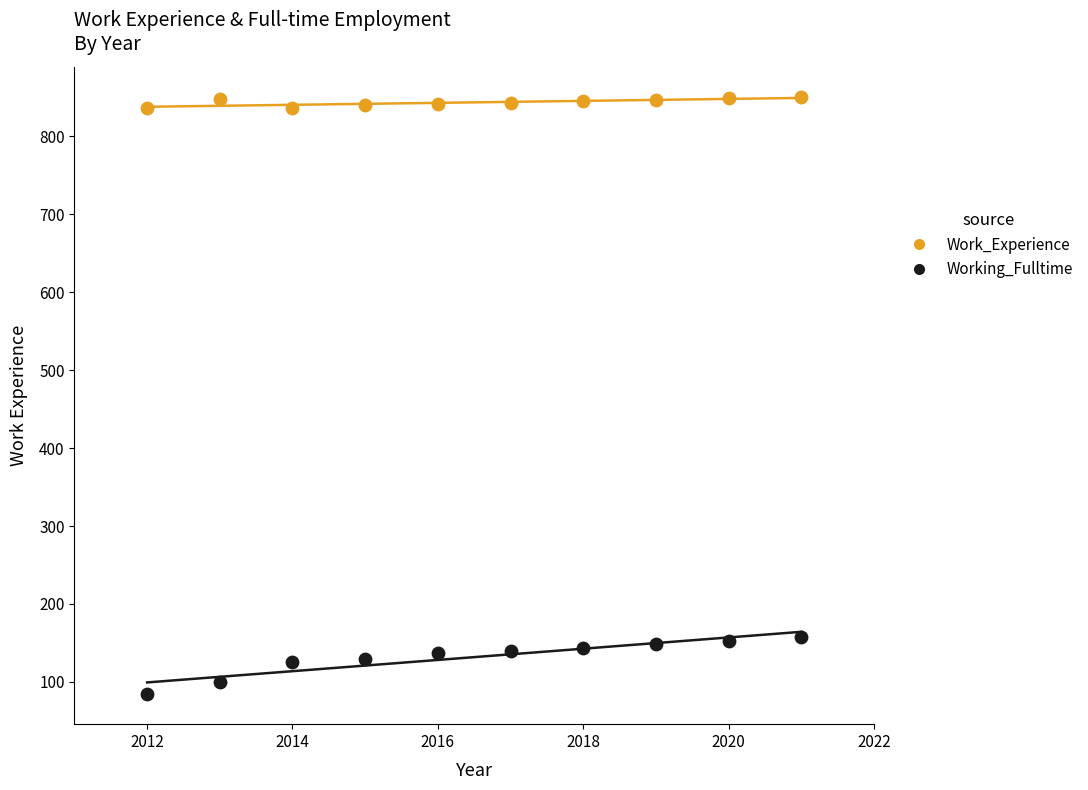

Which series reaches the maximum Y coordinate?

Work_Experience